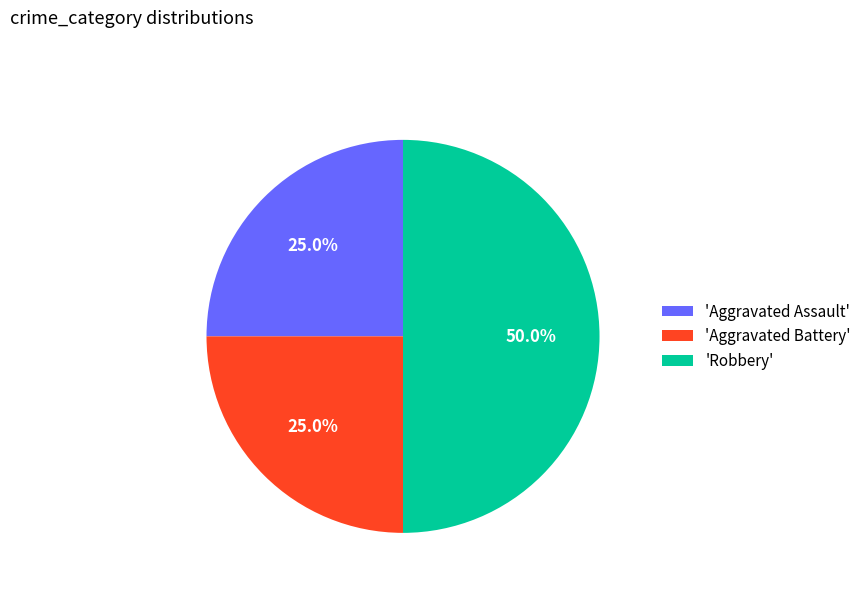

Is 'Aggravated Assault' the majority of the pie?

No